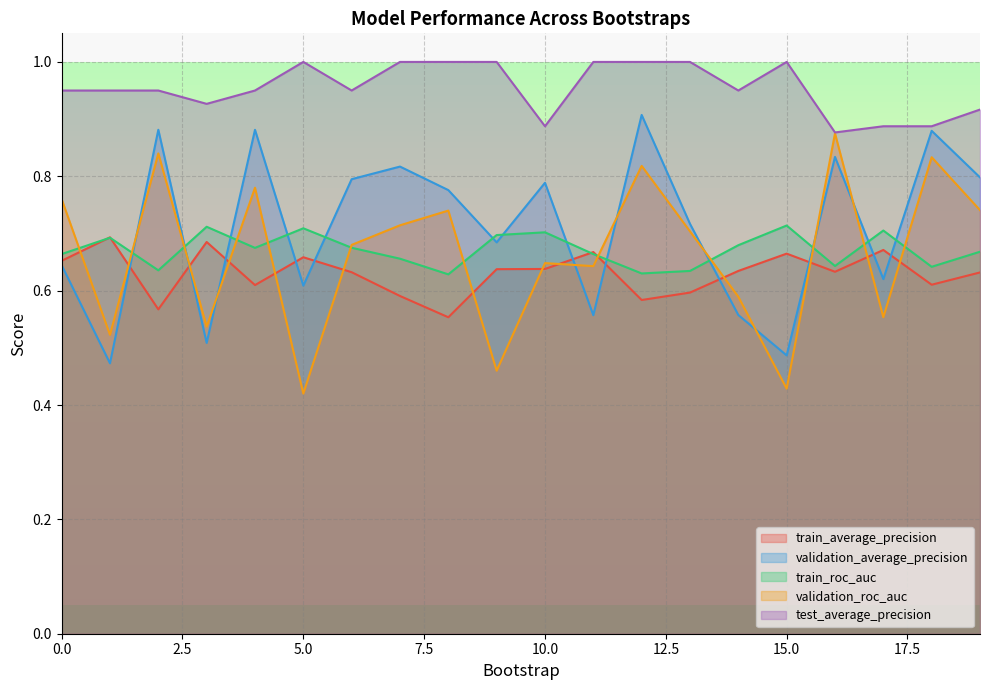

The validation_average_precision series shows 0.6 at 17. True or false?

True